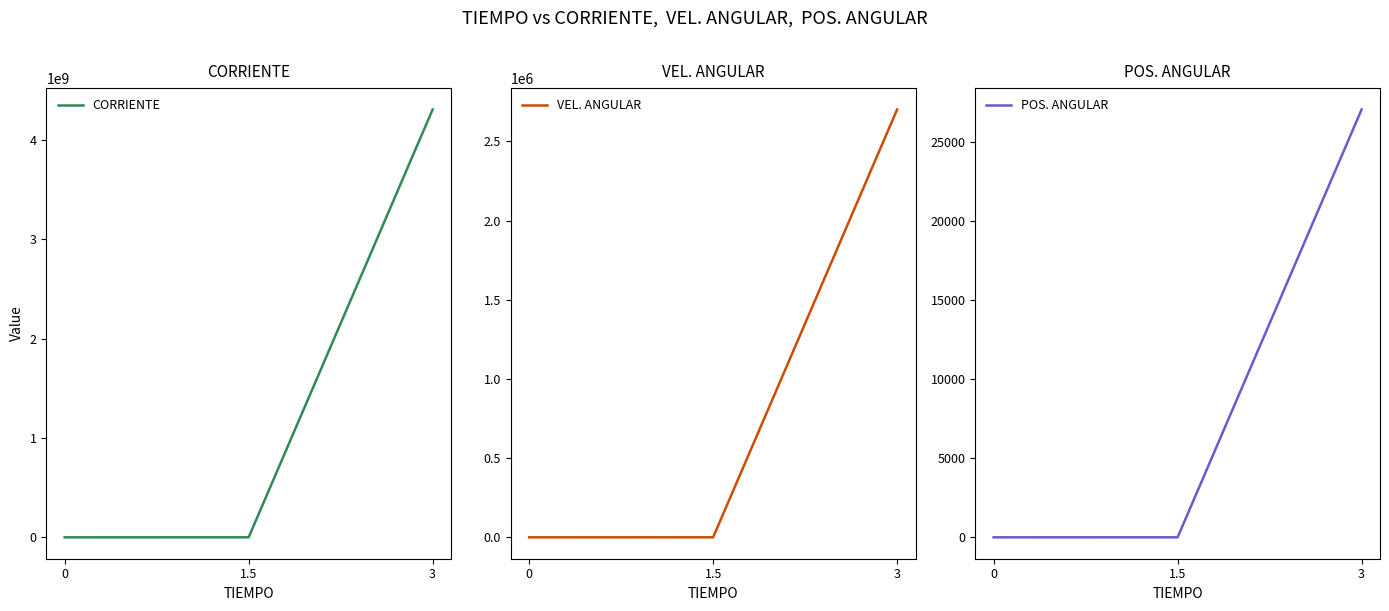

Reading left to right, transcribe all the data shown in this chart.

CORRIENTE: 0.0	388533.2	4309297890.1
VEL. ANGULAR: 0.0	243.5	2701249.5
POS. ANGULAR: 0.0	2.1	27023.9